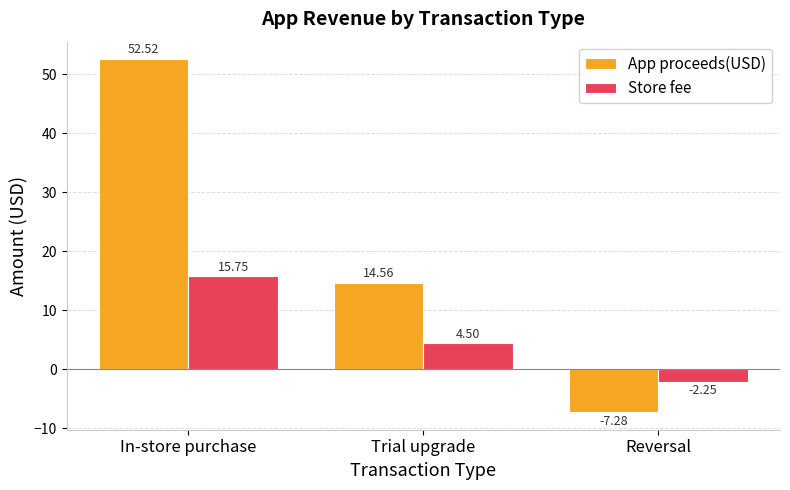

Rank the series by their average value, from highest to lowest.

App proceeds(USD), Store fee